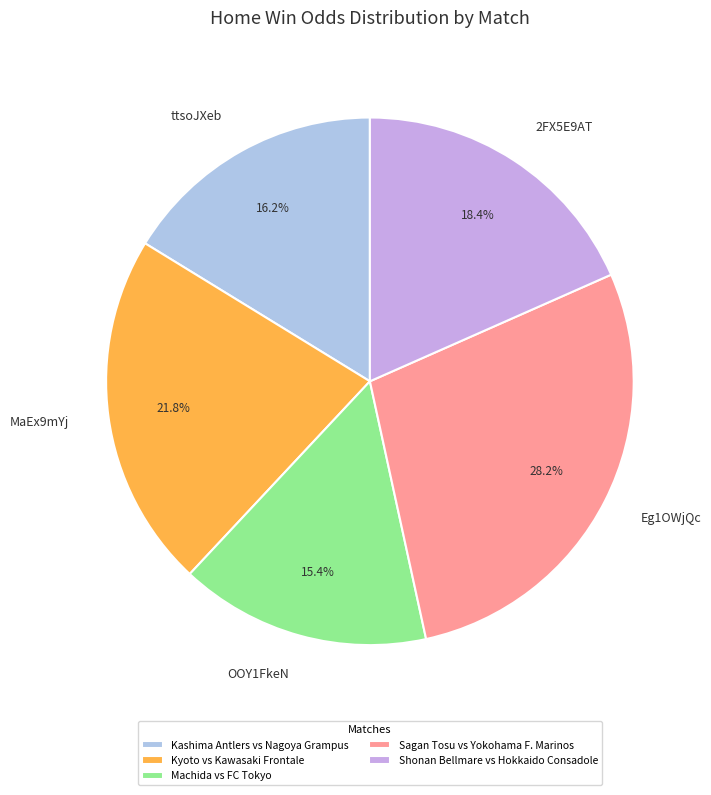

To the nearest percent, what is the combined percentage of Eg1OWjQc and 2FX5E9AT?

47%